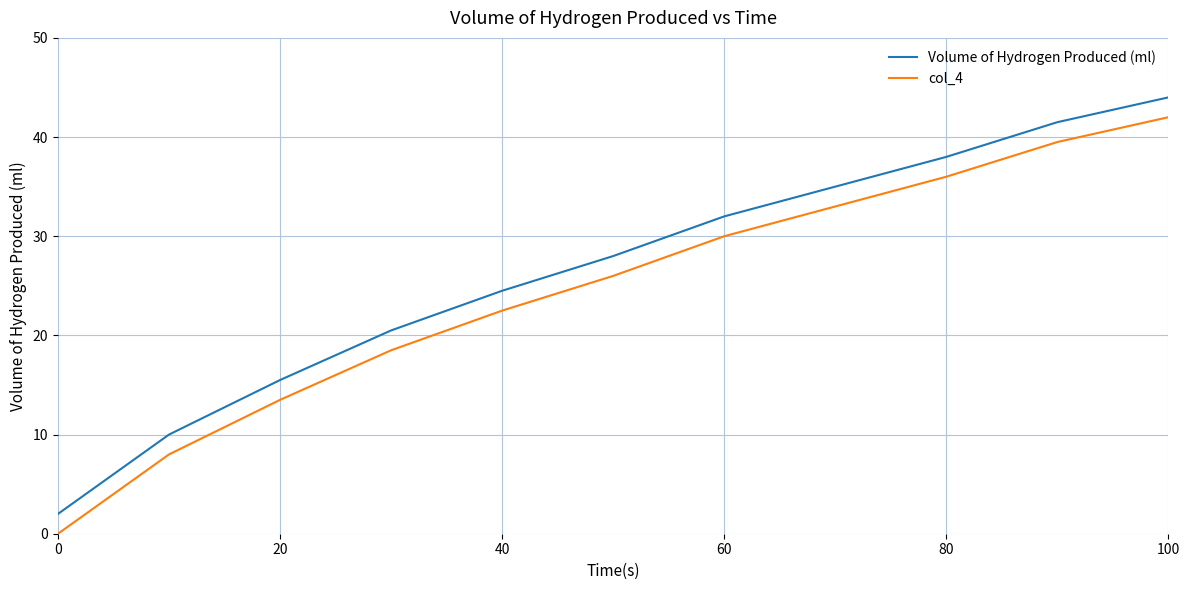

True or false: Volume of Hydrogen Produced (ml) and col_4 cross at least once.

False